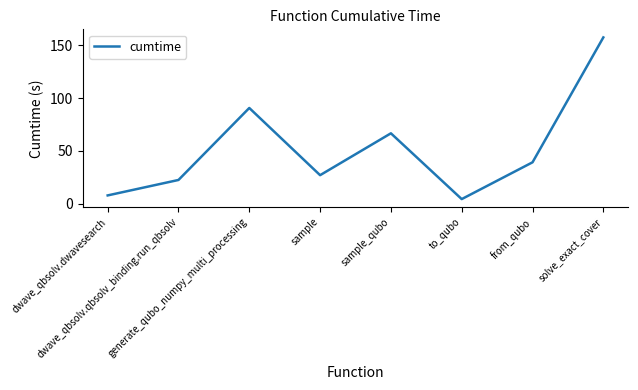

What is the sum of all values?

416.0